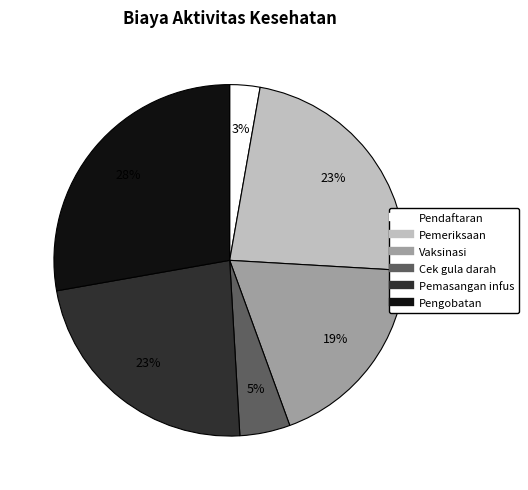

What is the ratio of the value at Pemasangan infus to the value at Pemeriksaan?

1.0